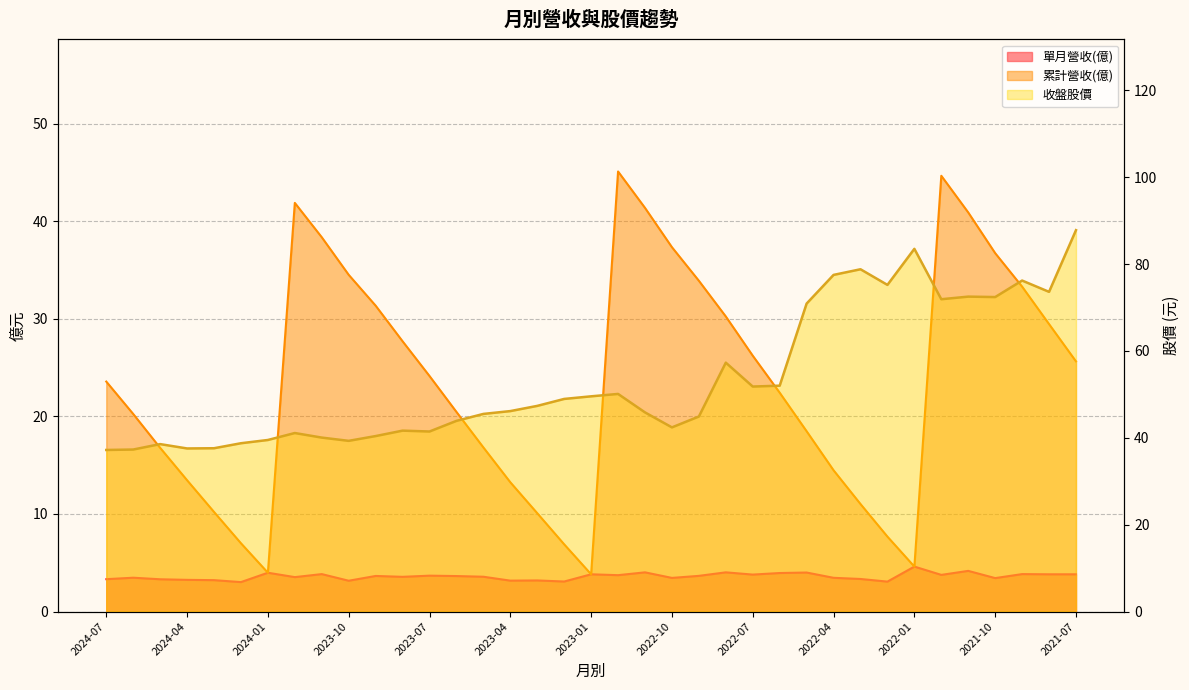

How many data points in 收盤股價 are less than 46?

18